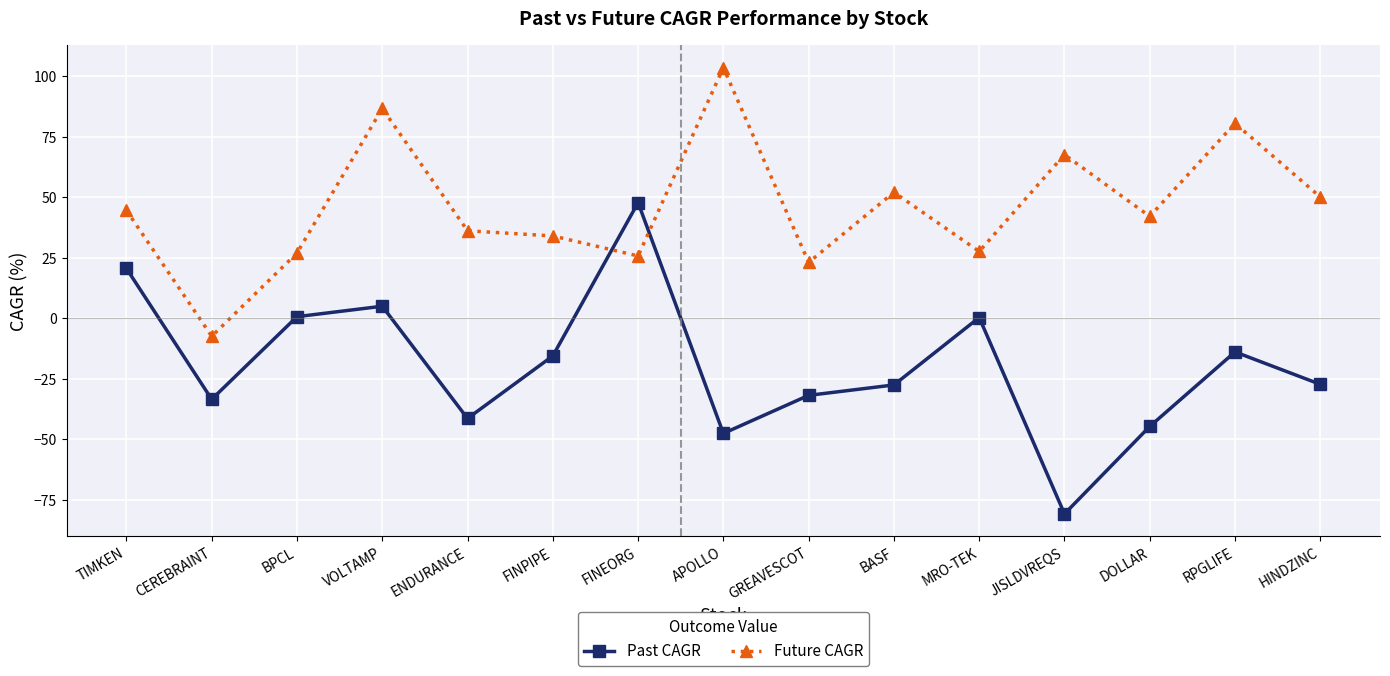

The value of Past CAGR at RPGLIFE is -24.7. True or false?

False